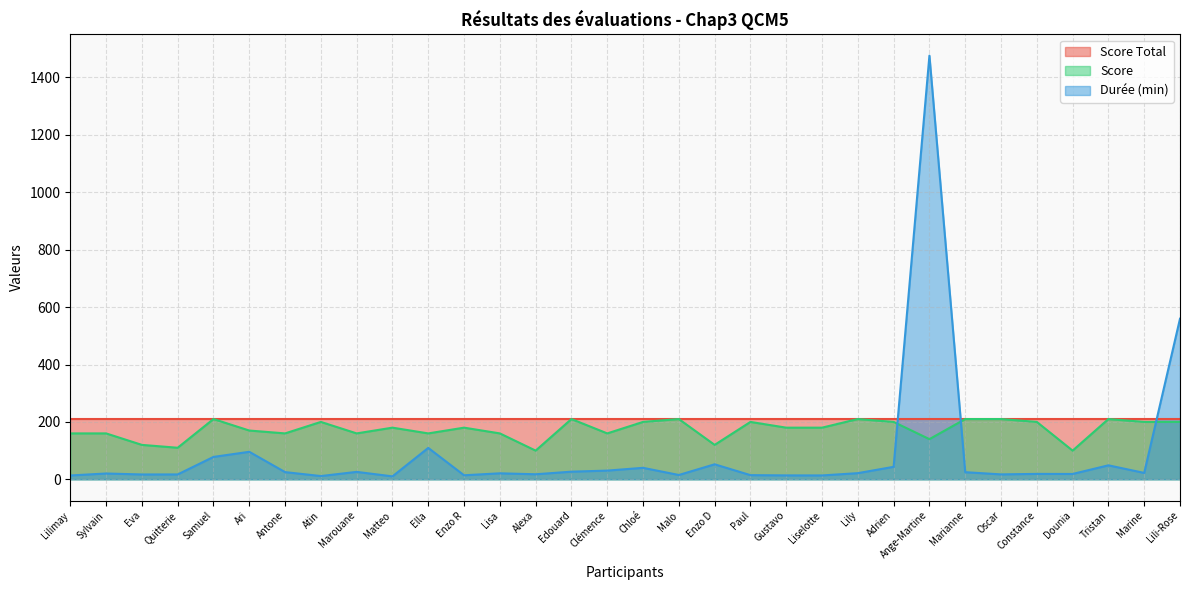

Rank the series by their average value, from lowest to highest.

Durée (min), Score, Score Total